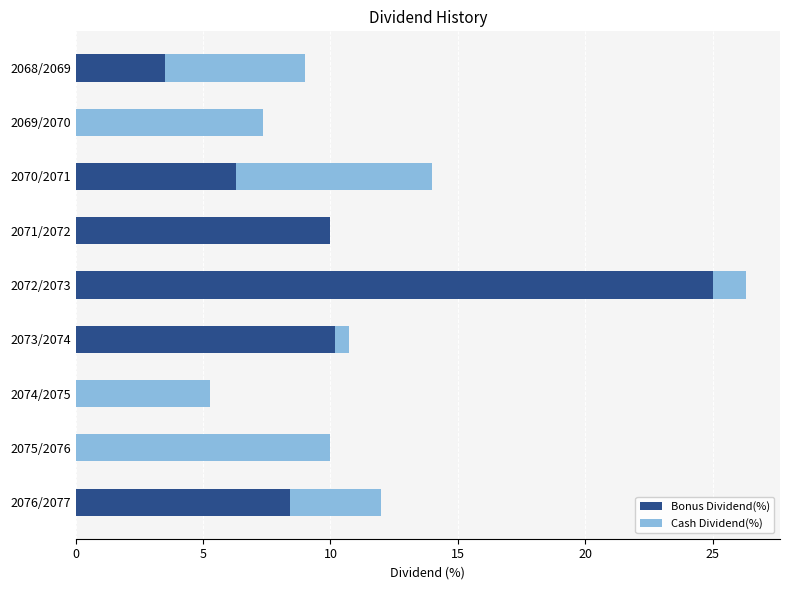

At which category is the sum across all series the highest?

2072/2073